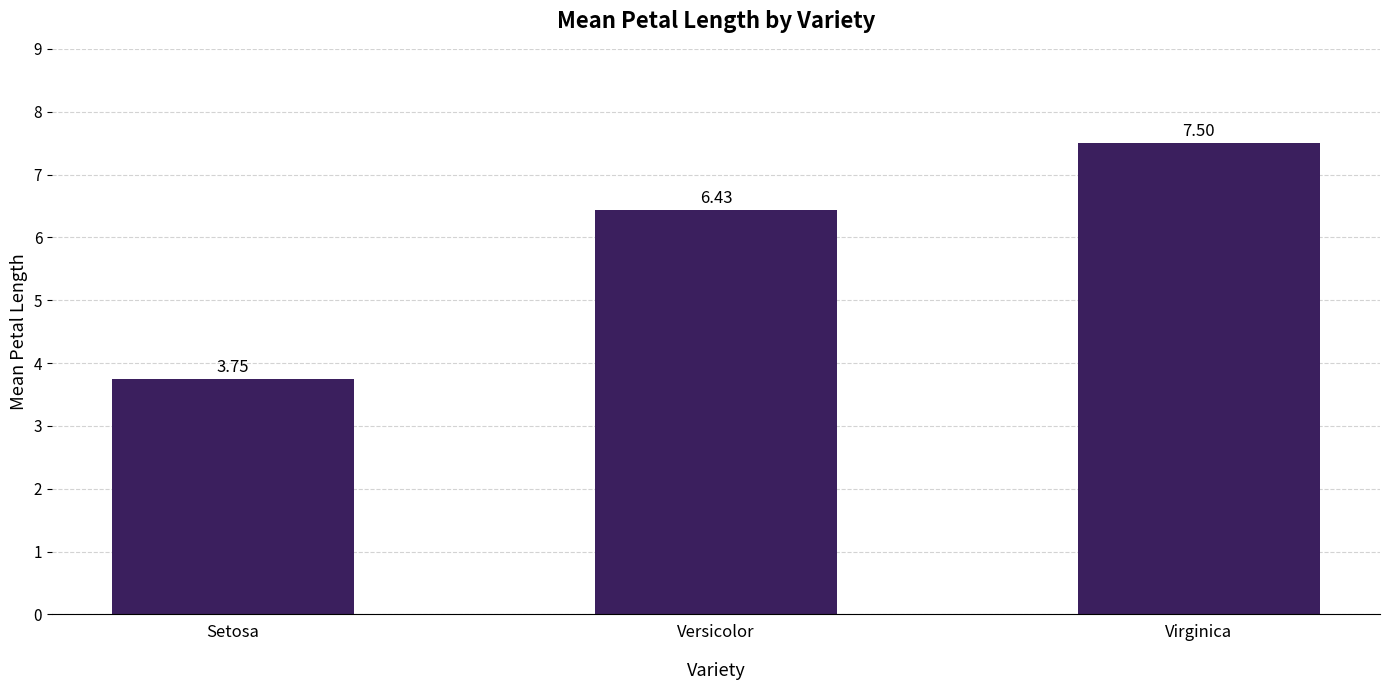

What is the change in value from Setosa to Versicolor?

+2.7